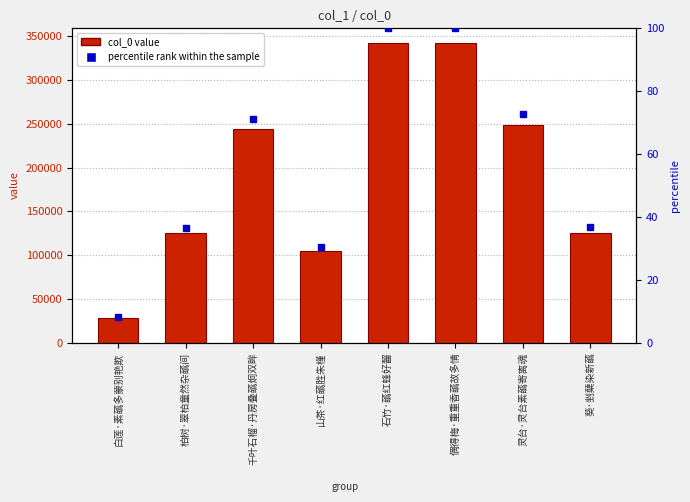

What is the difference between the second highest and second lowest values?

237756